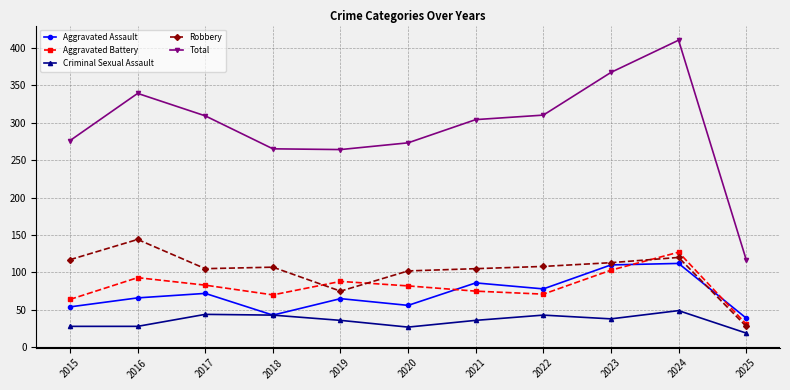

True or false: Total and Aggravated Assault cross at least once.

False